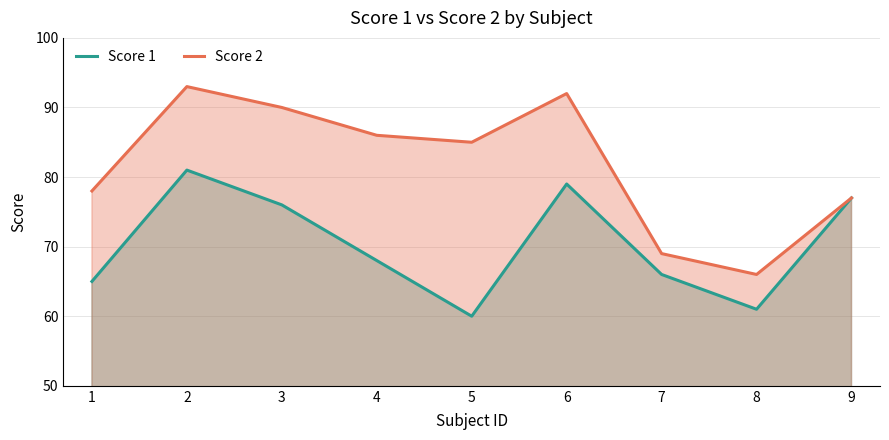

What is the value of the Score 1 point at the 4th from the left?

68